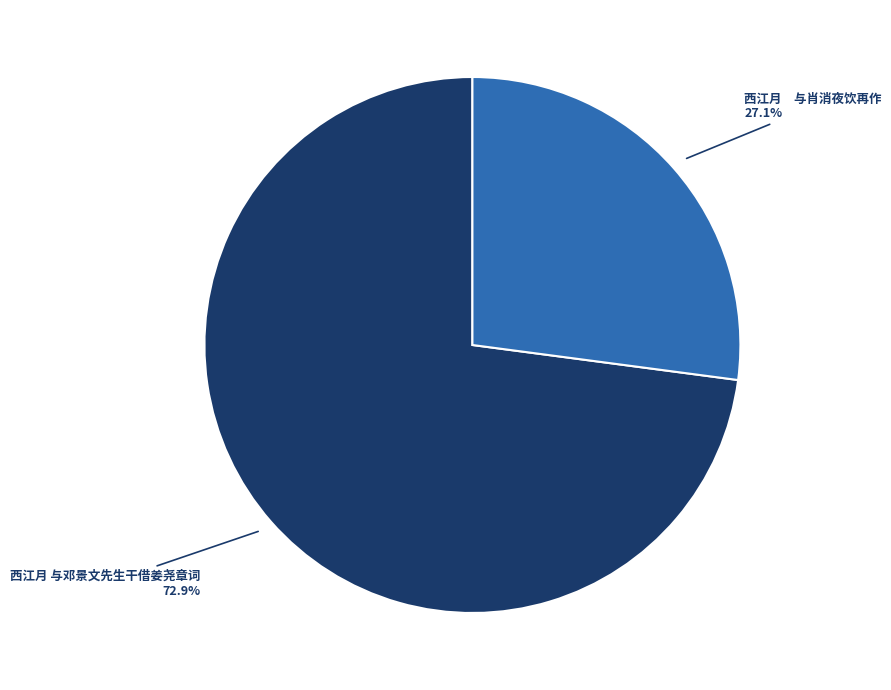

Does any single category account for the majority?

Yes